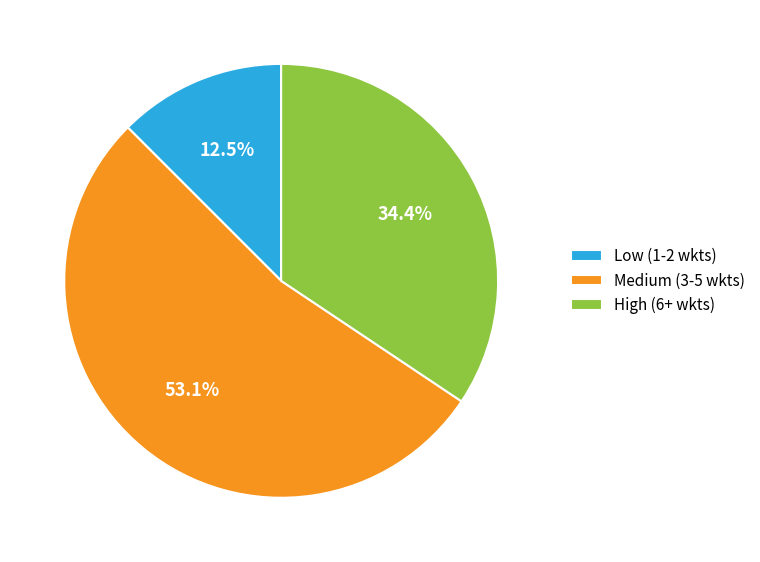

What is the total percentage of Medium (3-5 wkts) and High (6+ wkts)?

87.5%